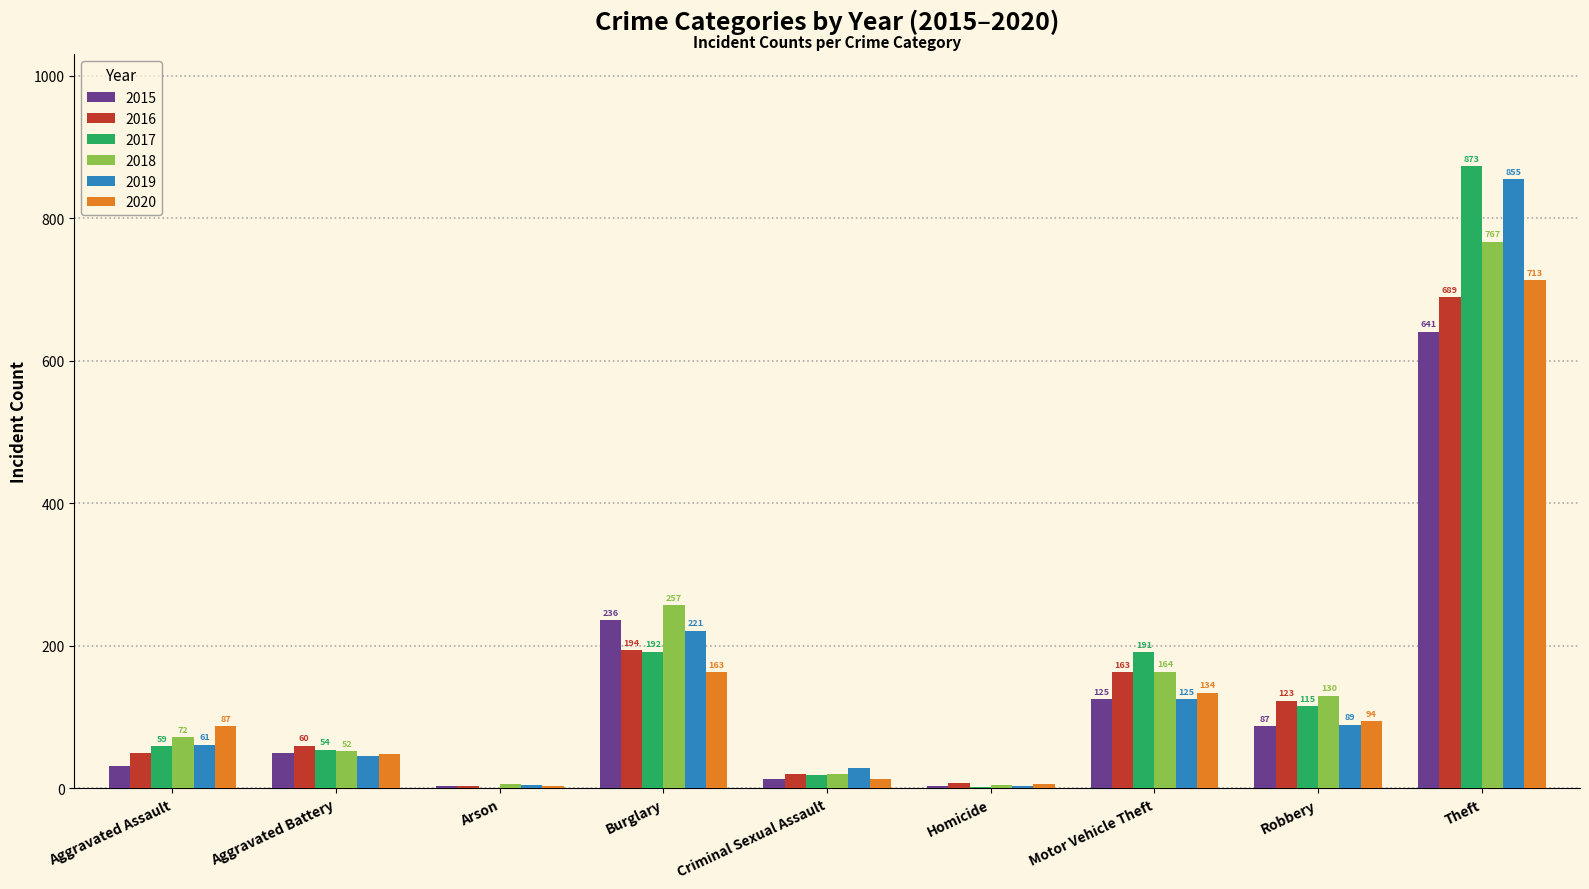

What are all the series names shown in the legend?

2015, 2016, 2017, 2018, 2019, 2020